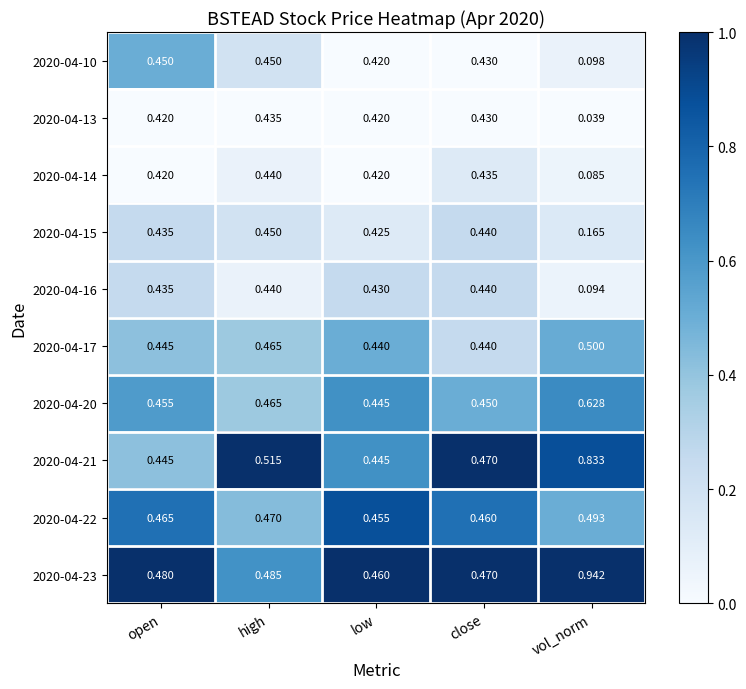

Which series changed the most between open and vol_norm?

2020-04-23